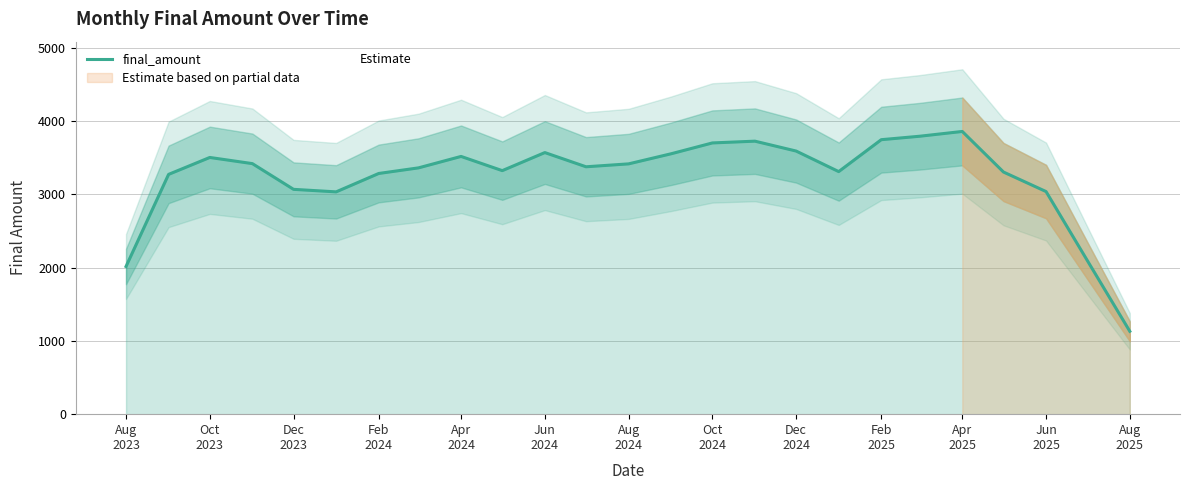

What is the highest value of the final_amount series?

3855.4